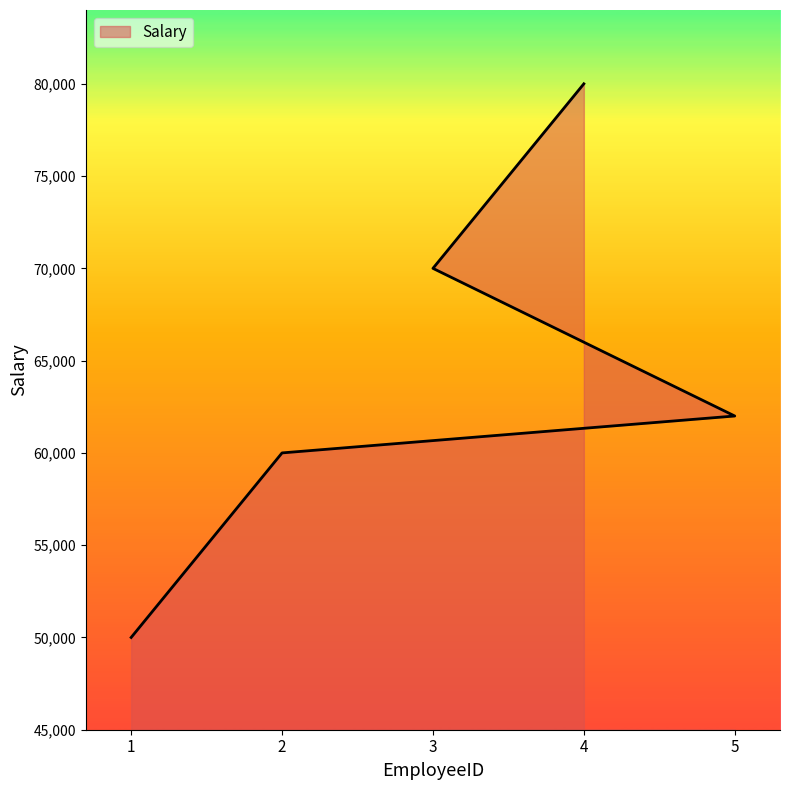

What is the change in value from 1 to 5?

+12000